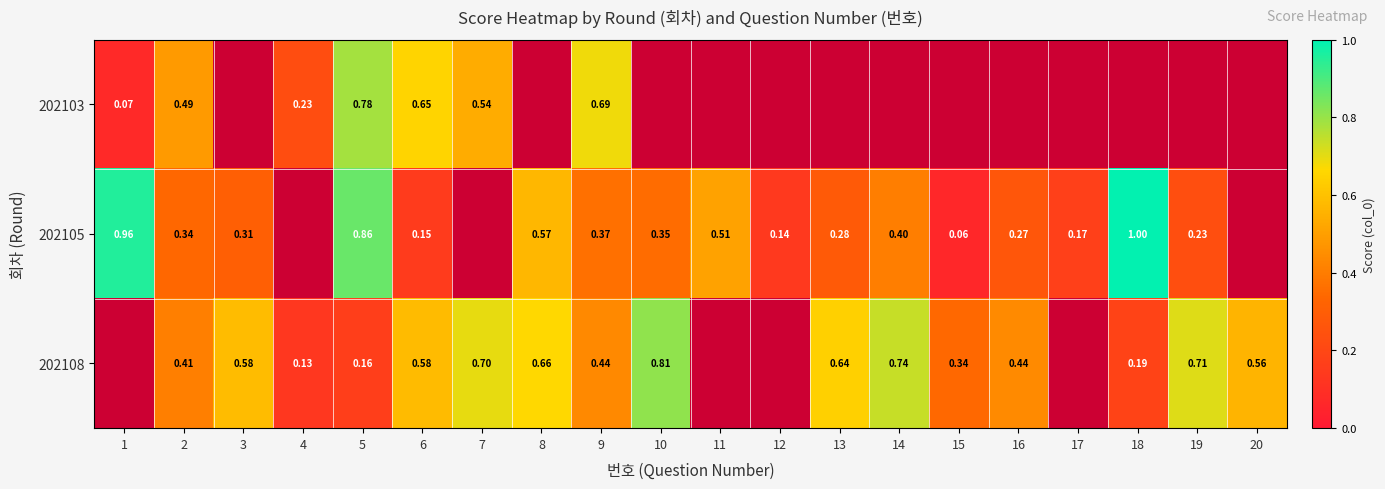

How many distinct data groups are displayed?

3